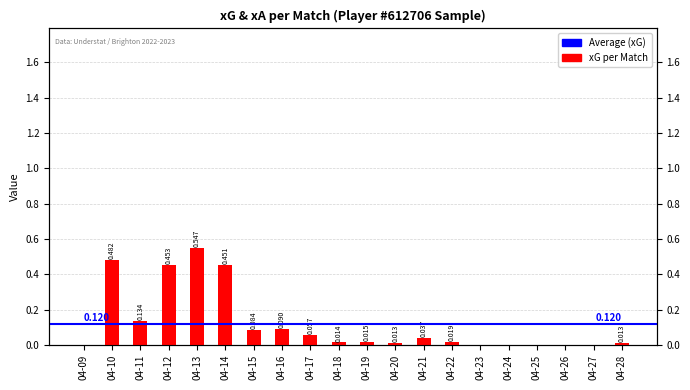

Reading left to right, list all the values displayed in this chart.

04-09=0.0	04-10=0.5	04-11=0.1	04-12=0.5	04-13=0.5	04-14=0.5	04-15=0.1	04-16=0.1	04-17=0.1	04-18=0.0	04-19=0.0	04-20=0.0	04-21=0.0	04-22=0.0	04-23=0.0	04-24=0.0	04-25=0.0	04-26=0.0	04-27=0.0	04-28=0.0